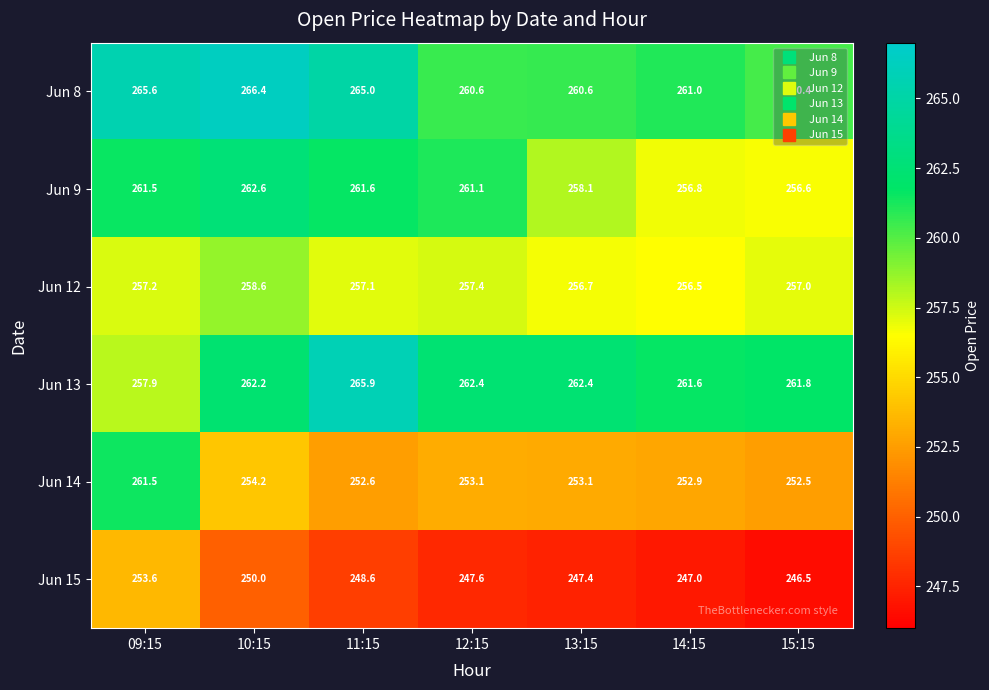

List the series in order of their peak value, lowest first.

Jun 15, Jun 12, Jun 14, Jun 9, Jun 13, Jun 8